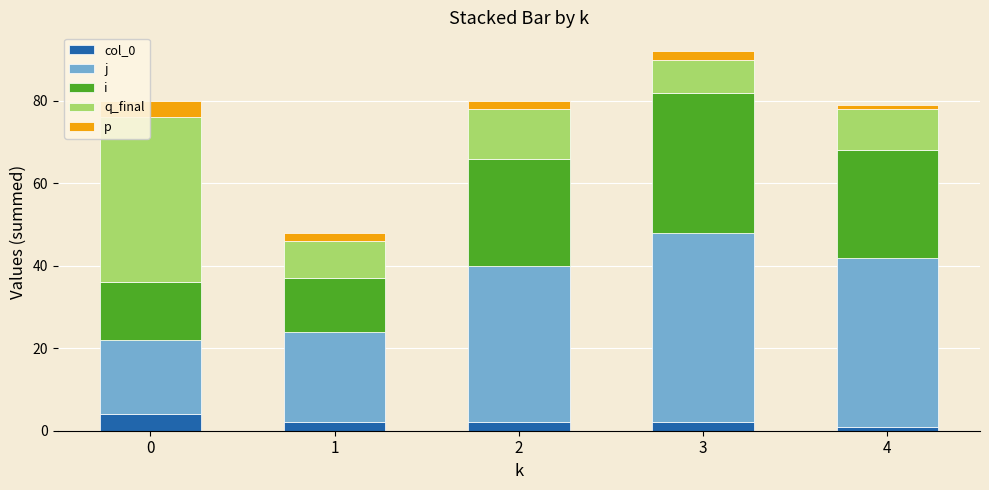

At which category is the sum across all series the highest?

3